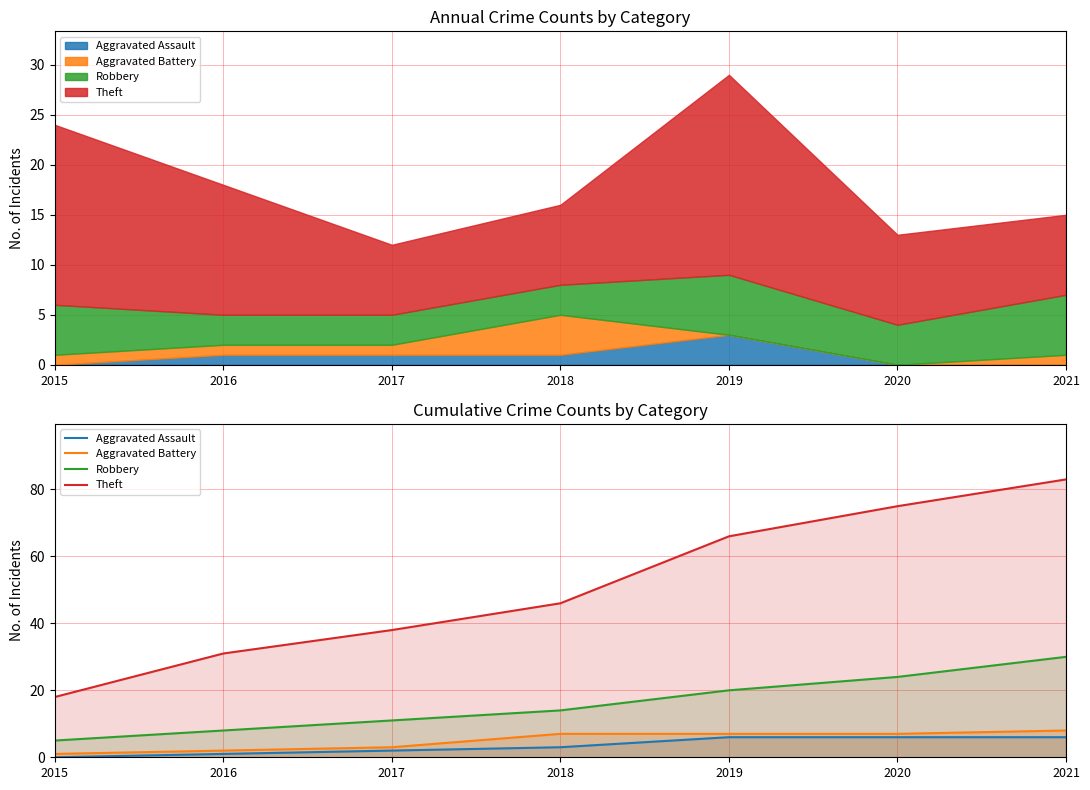

What is the maximum value shown in the chart?

83